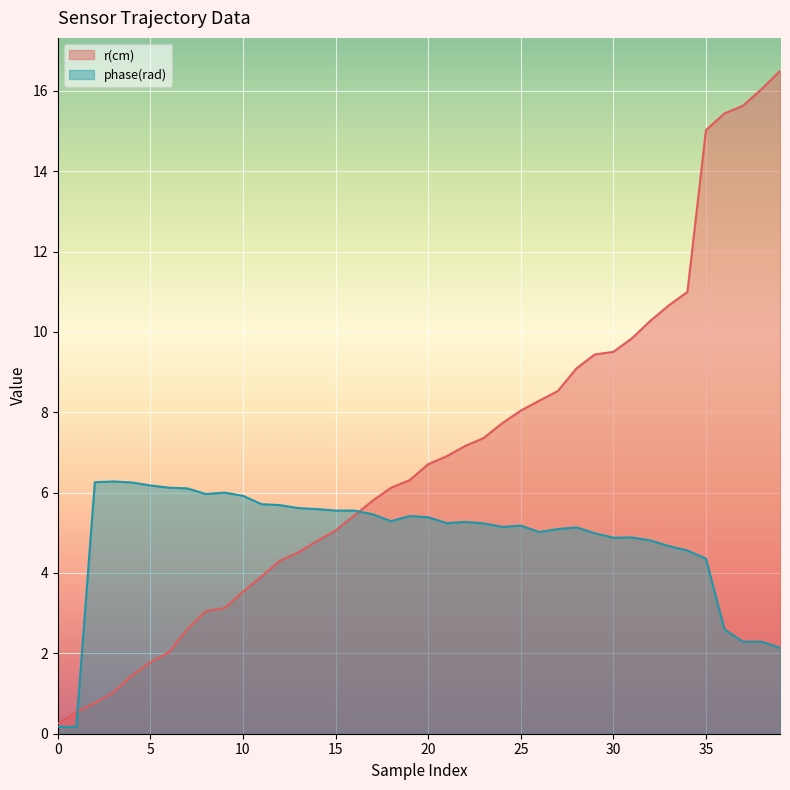

How many lines are shown in the chart?

2